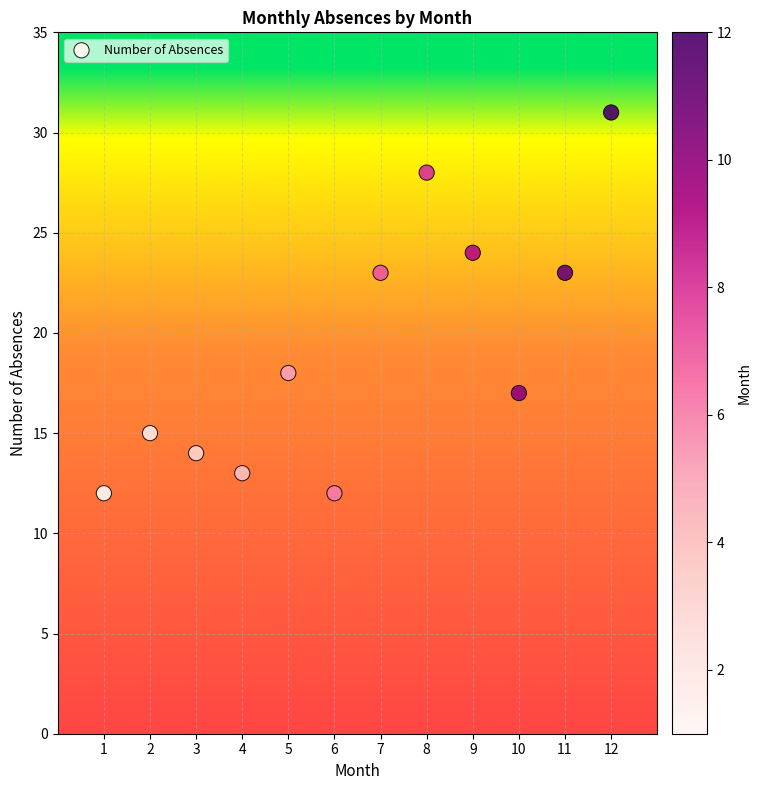

What is the range of X values (max minus min)?

11